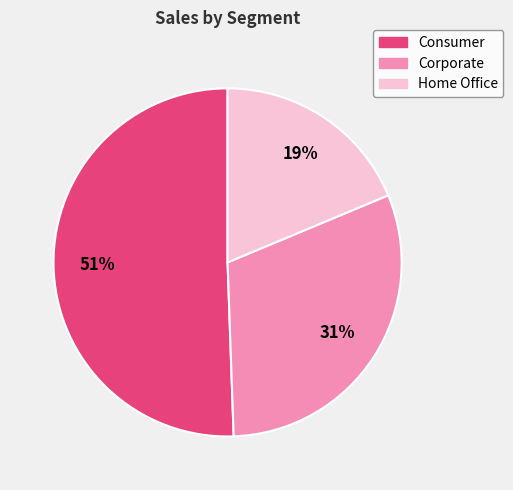

Count the number of slices in the pie.

3